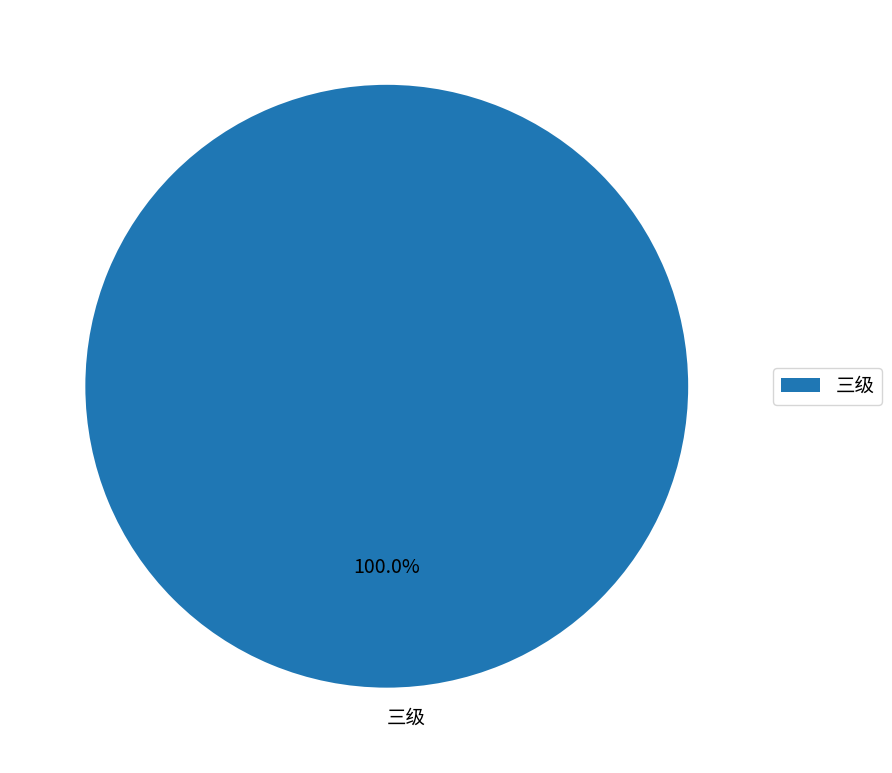

Which category accounts for the majority?

三级